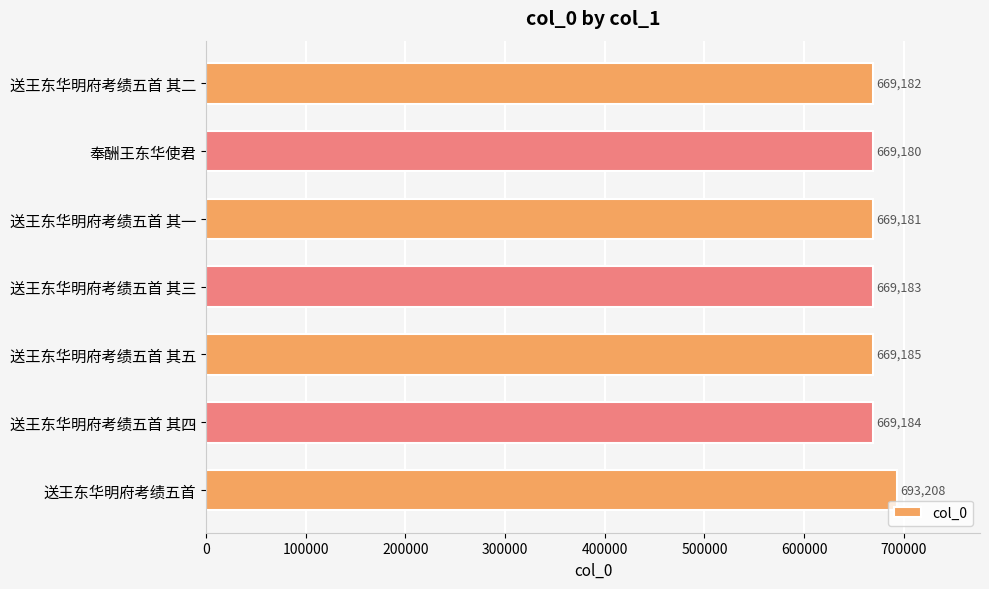

List the labels in order of value, smallest first.

奉酬王东华使君, 送王东华明府考绩五首 其一, 送王东华明府考绩五首 其二, 送王东华明府考绩五首 其三, 送王东华明府考绩五首 其四, 送王东华明府考绩五首 其五, 送王东华明府考绩五首